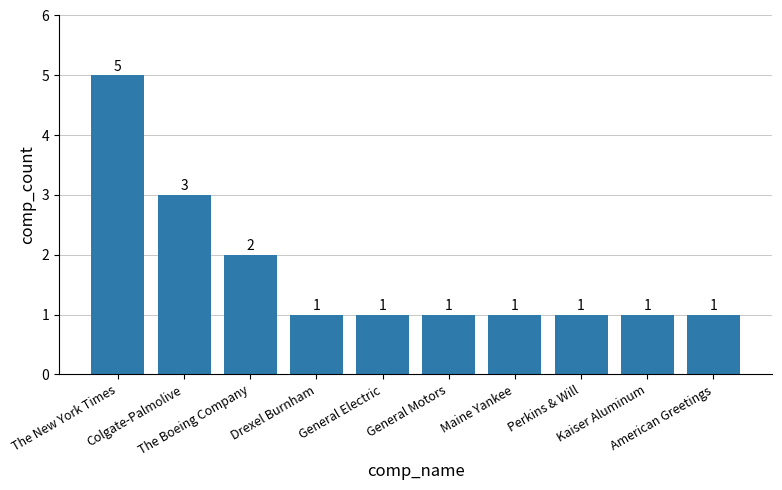

How many values are between 1 and 2?

8